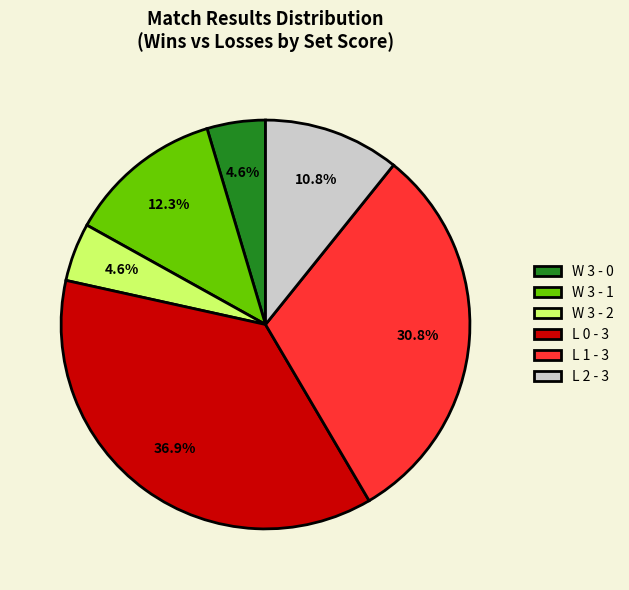

What percentage is the W 3 - 2 slice, to the nearest percent?

5%